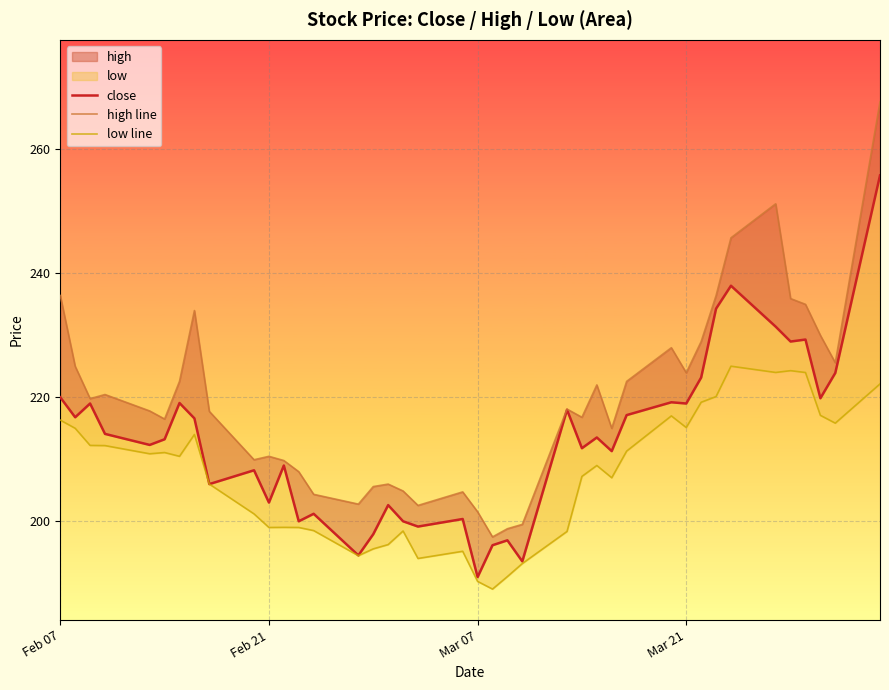

True or false: close and low line cross at least once.

False